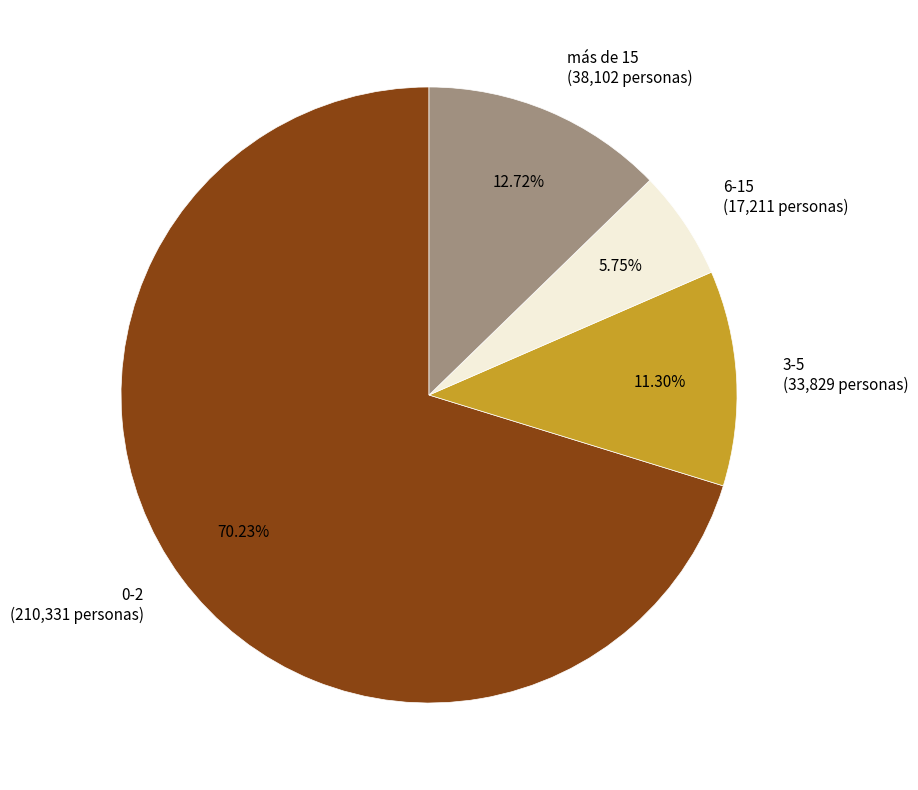

True or false: 6-15 accounts for 20% of the total.

False